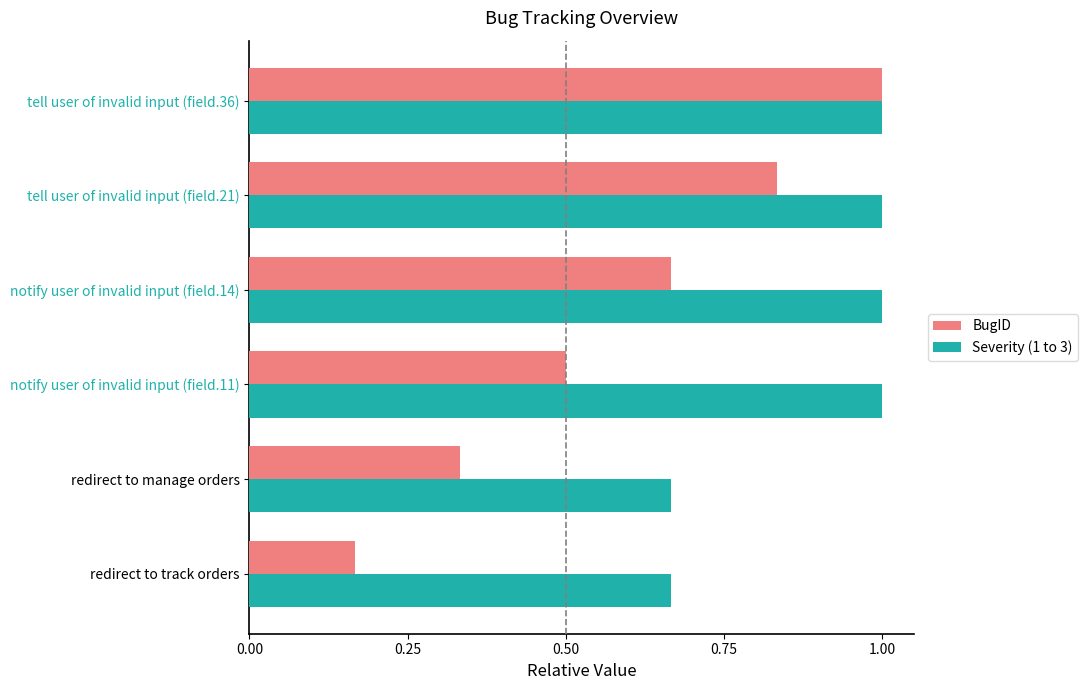

What is the sum of the Severity (1 to 3) values at notify user of invalid input (field.14) and redirect to track orders?

1.7